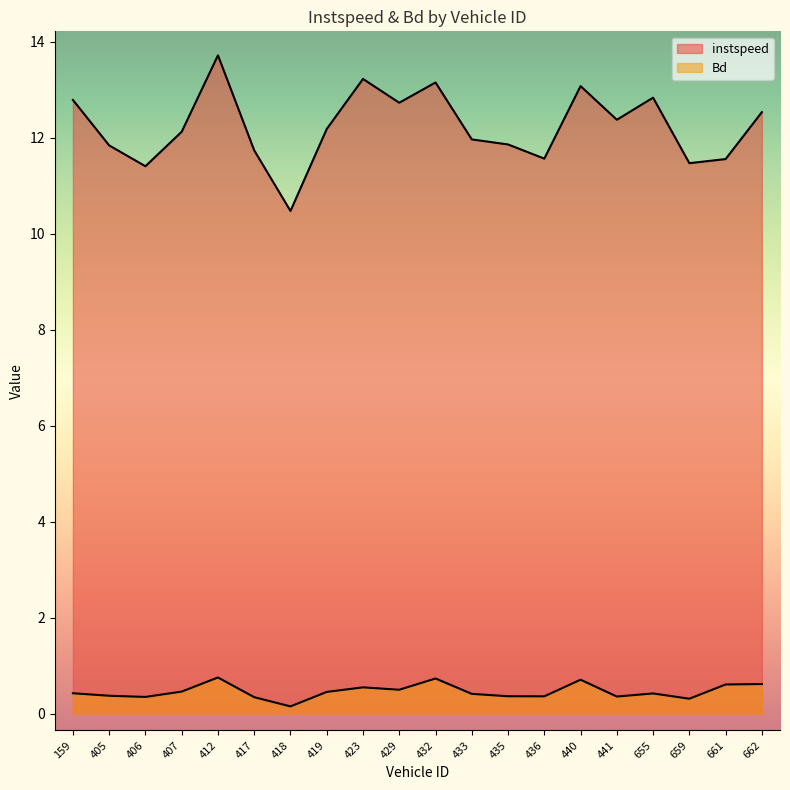

At how many categories does at least one series exceed 6?

20